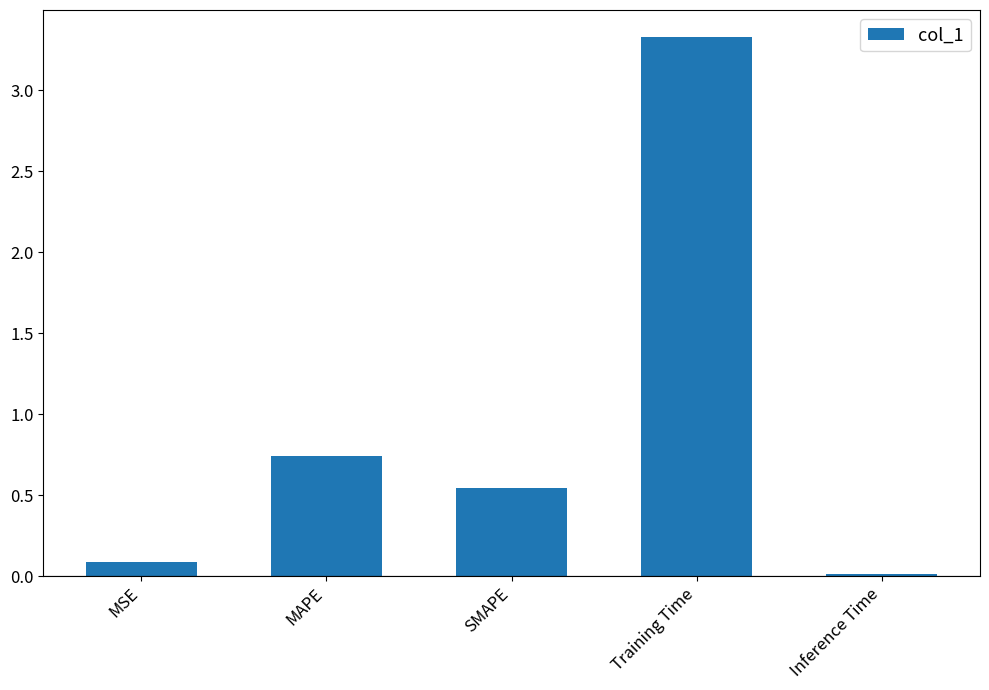

What is the change in value from MAPE to Inference Time?

-0.7